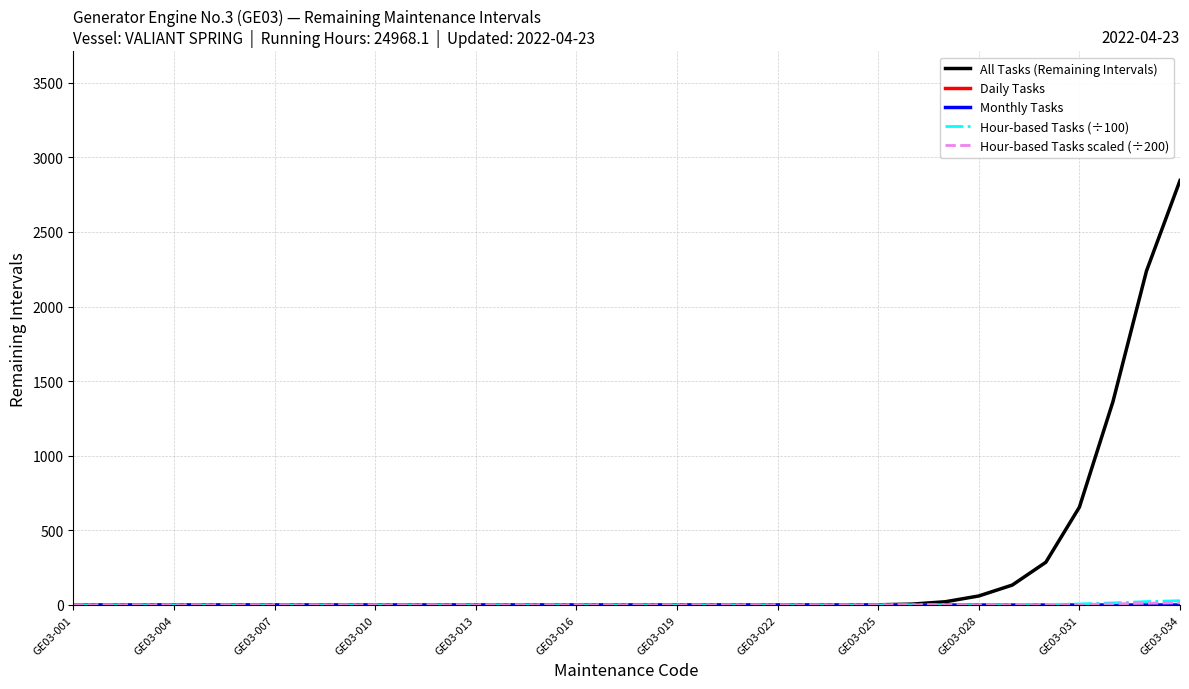

Which series has the largest total across all categories?

All Tasks (Remaining Intervals)